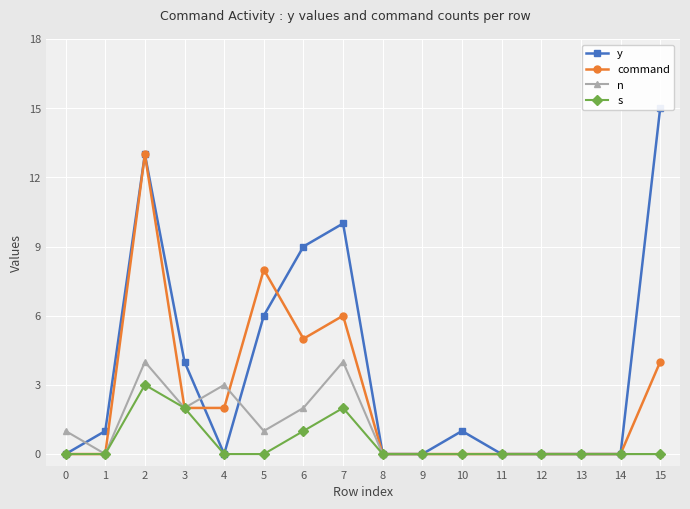

Count the number of data series in this chart.

4